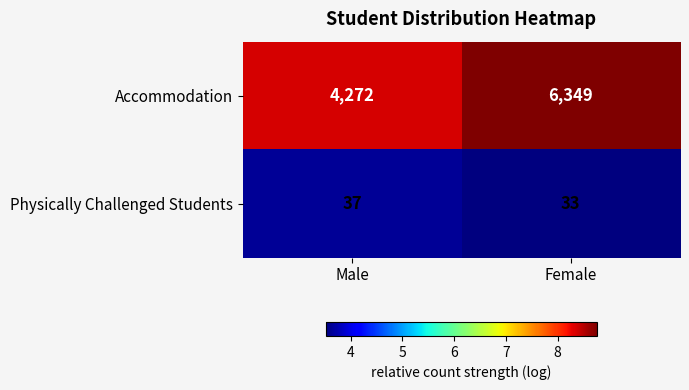

True or false: Physically Challenged Students has a value of 37 at Male.

True